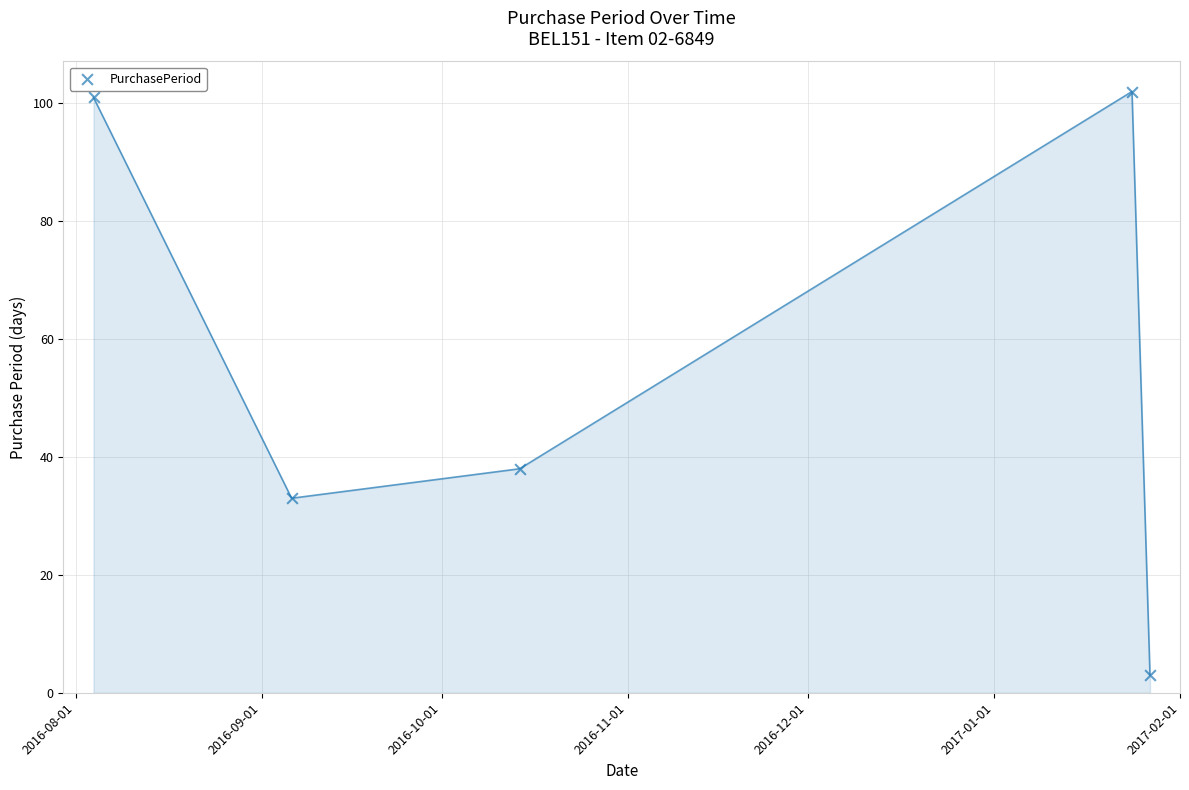

What is the range of X values (max minus min)?

176